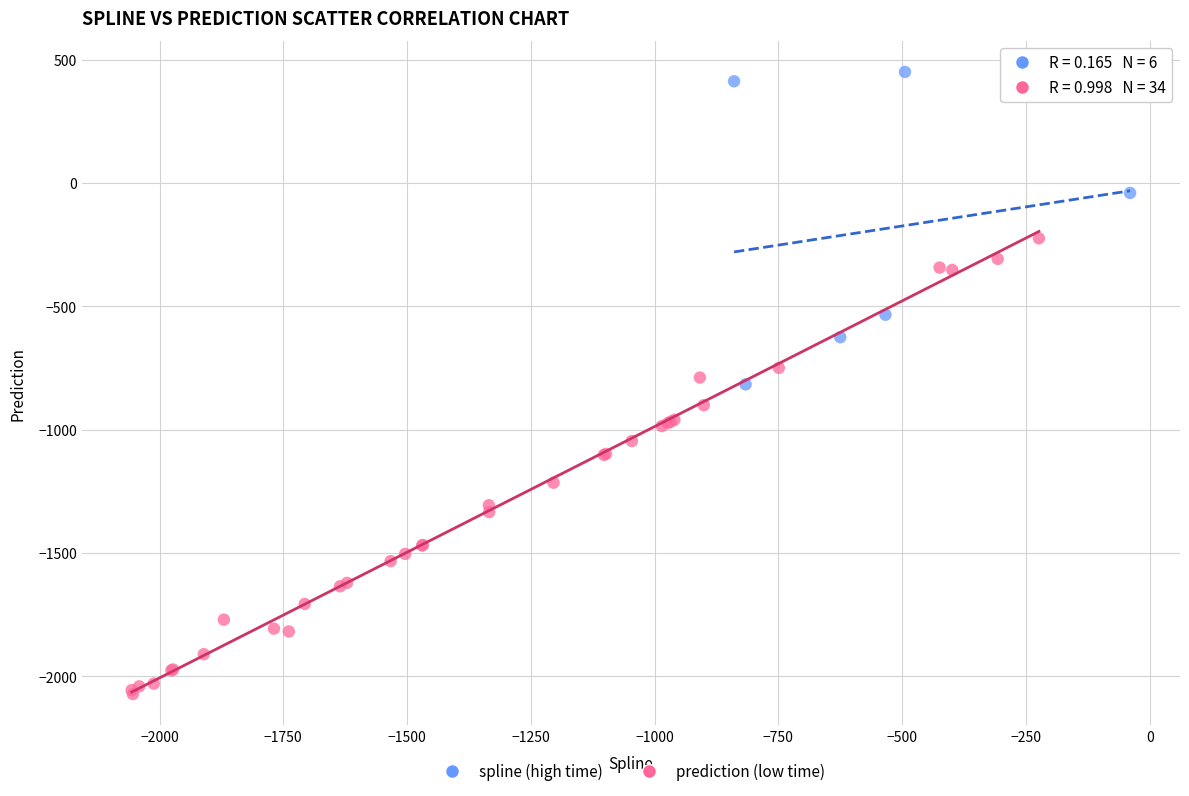

Which series contains the highest Y value?

spline (high time)